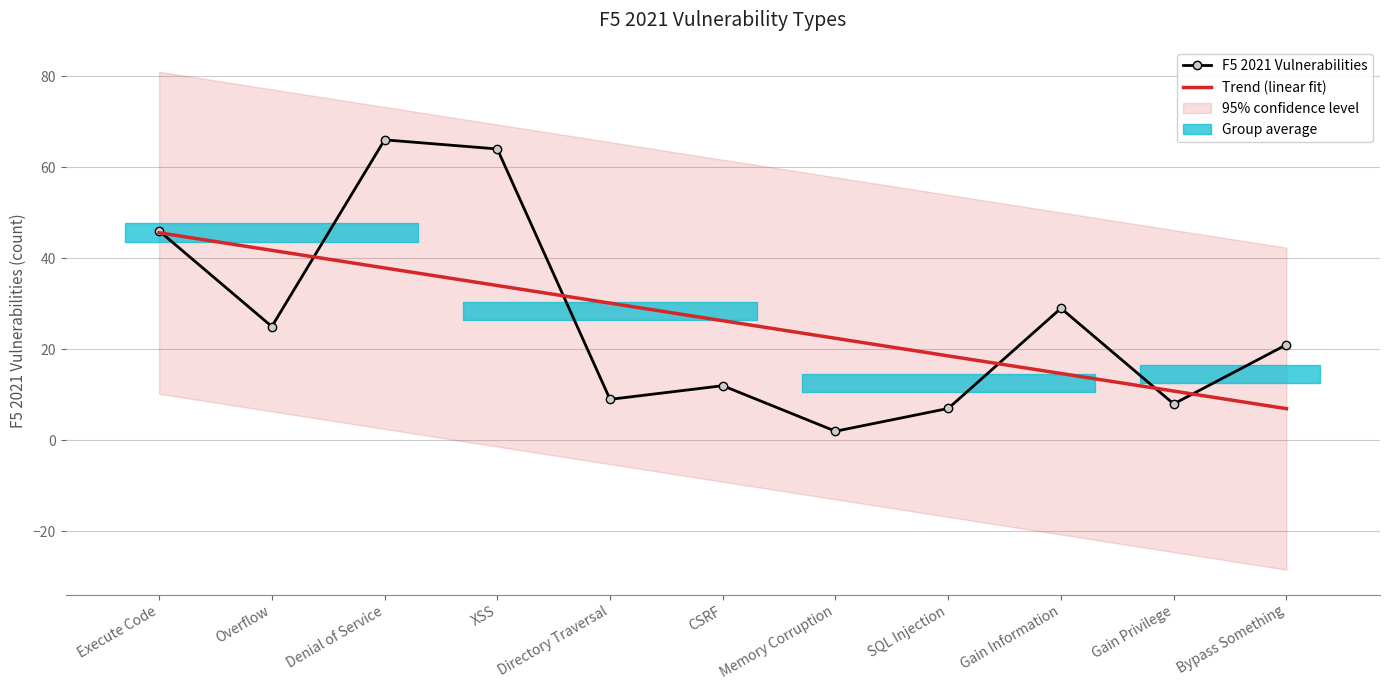

What is the value of the 11th point from the left?

21